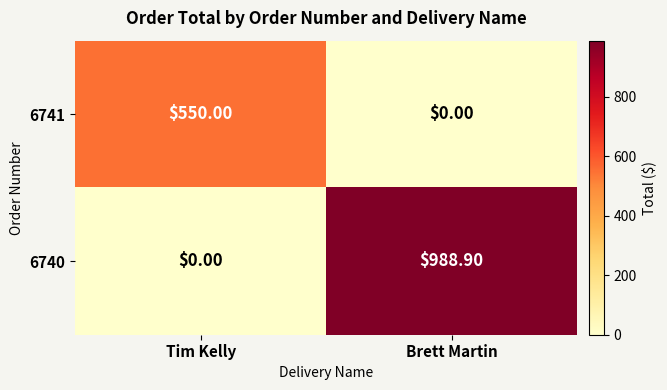

What is the total value across all series at Tim Kelly?

550.0